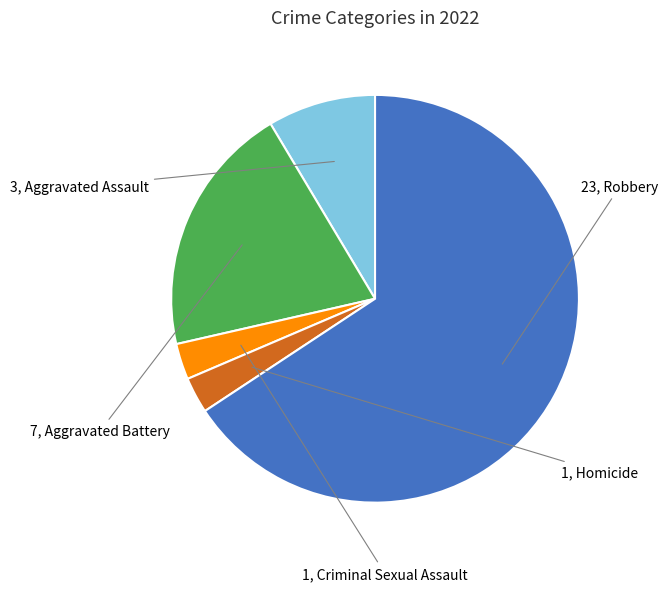

Is there any slice that represents more than half of the pie?

Yes